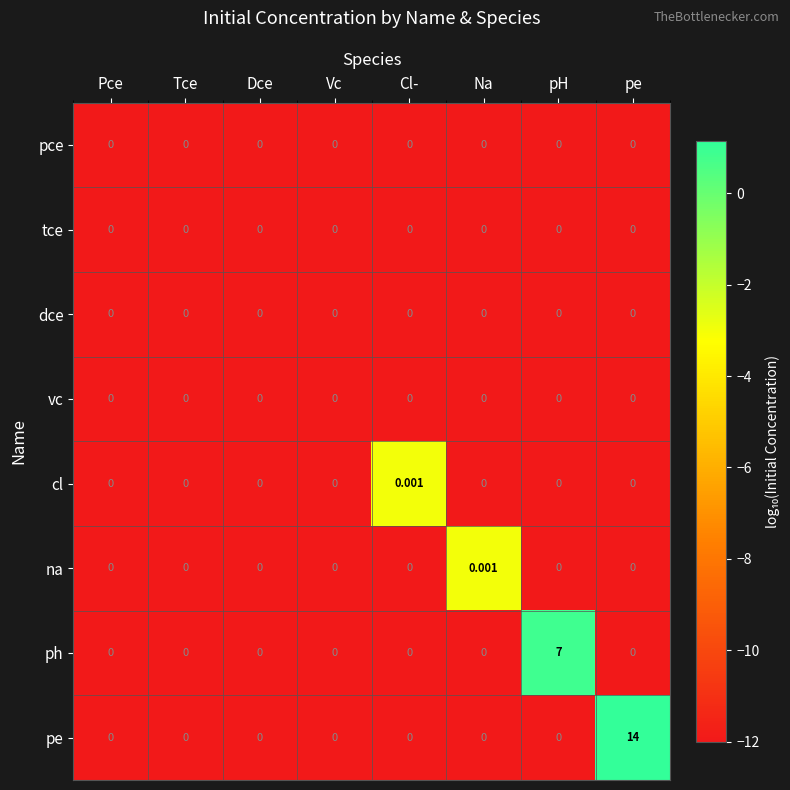

Which category has the highest value in the ph series?

pH